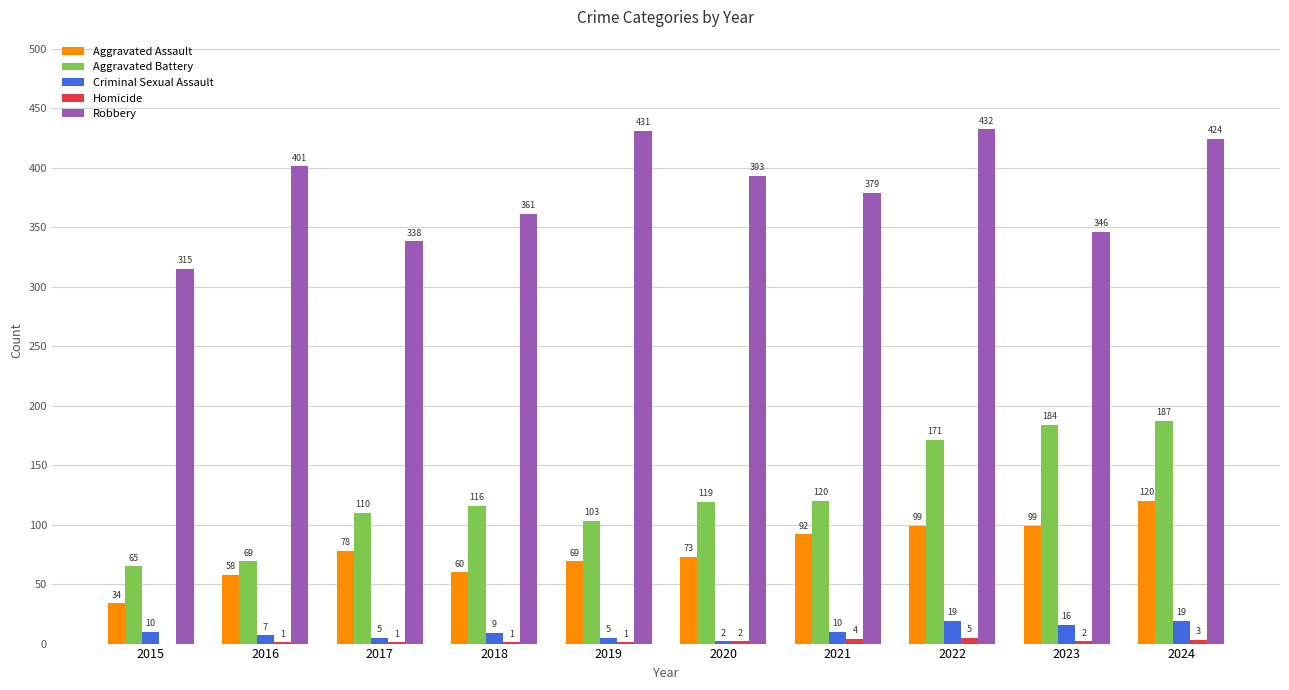

How many data points does each series have?

10